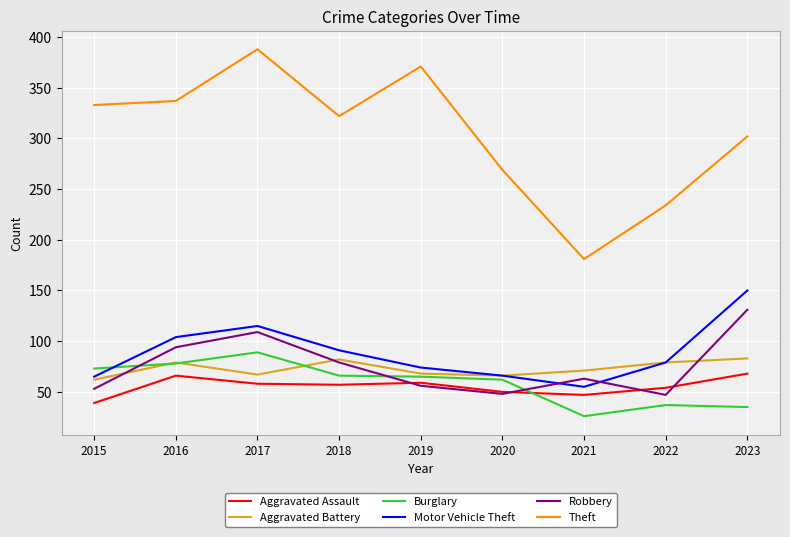

How many interior local peaks does the Robbery series have?

2